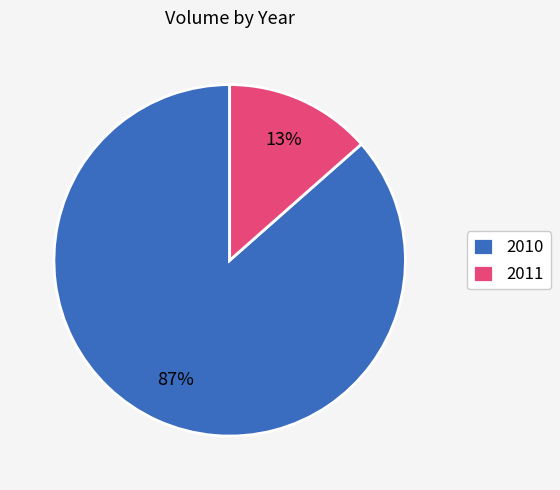

How many slices are in this pie chart?

2